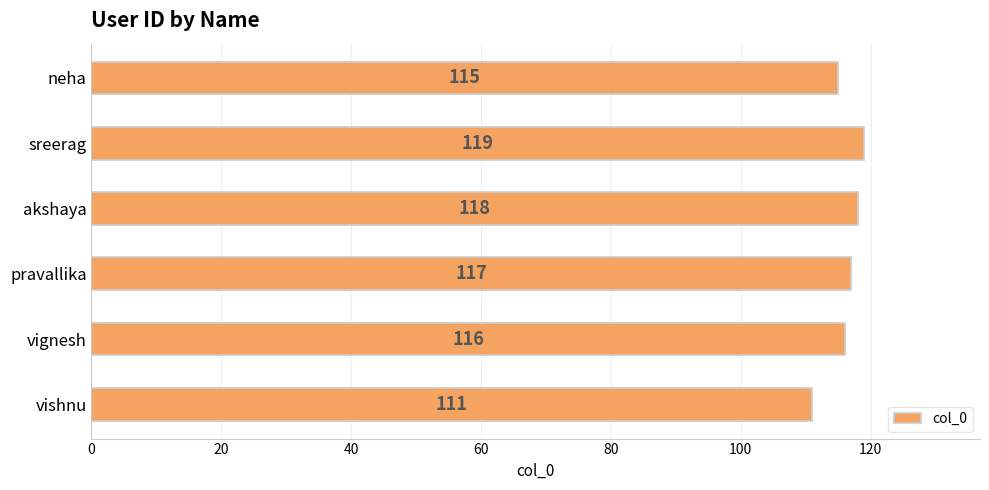

Where is the data nearest to the value 115?

neha